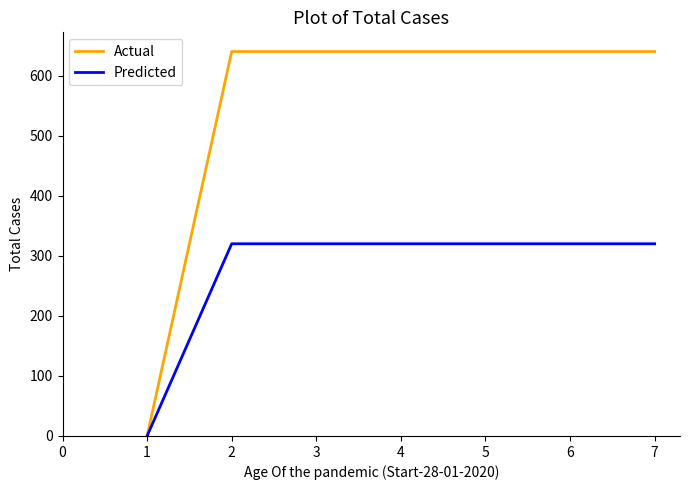

What is the highest value of the Actual series?

640